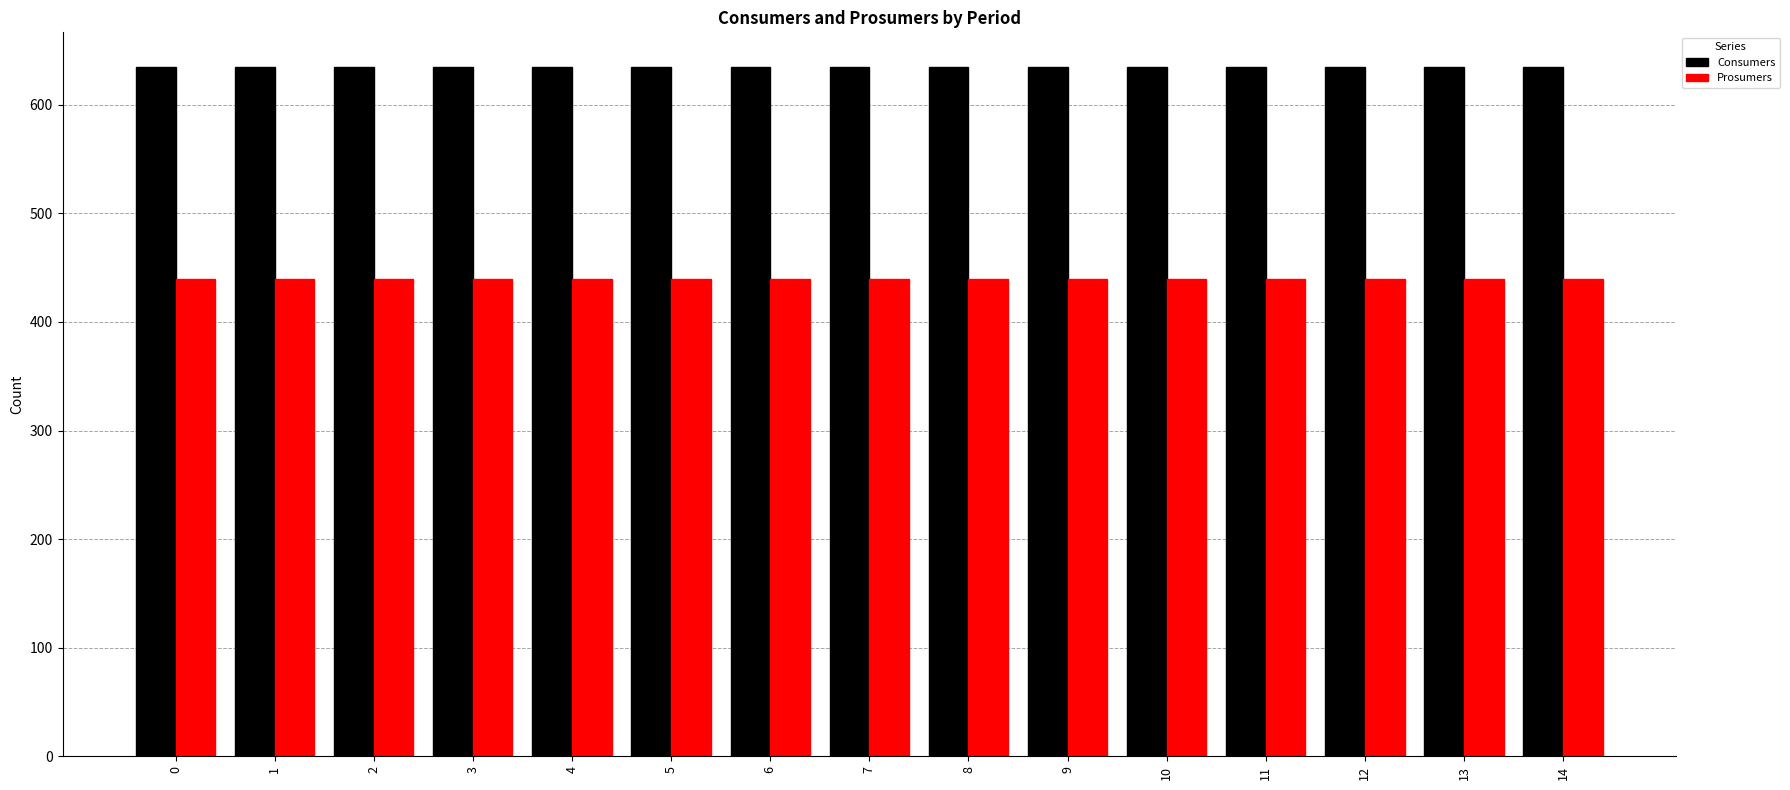

What value does the Prosumers series have at 11?

440